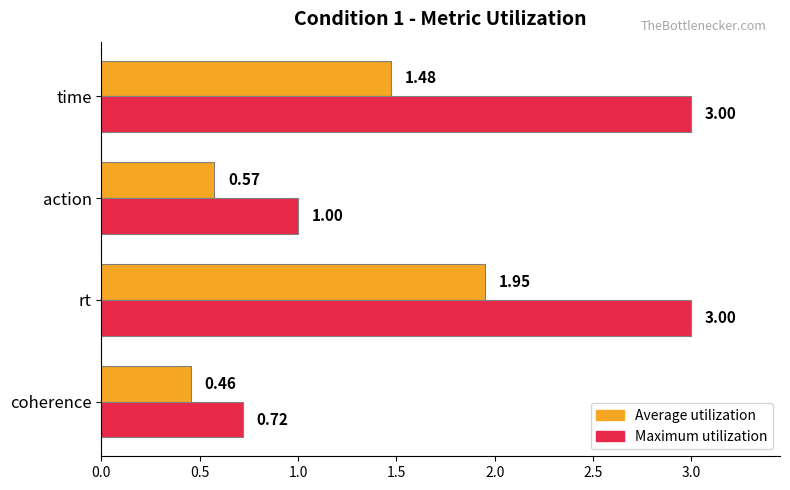

How many data points in Average utilization are less than 1?

2